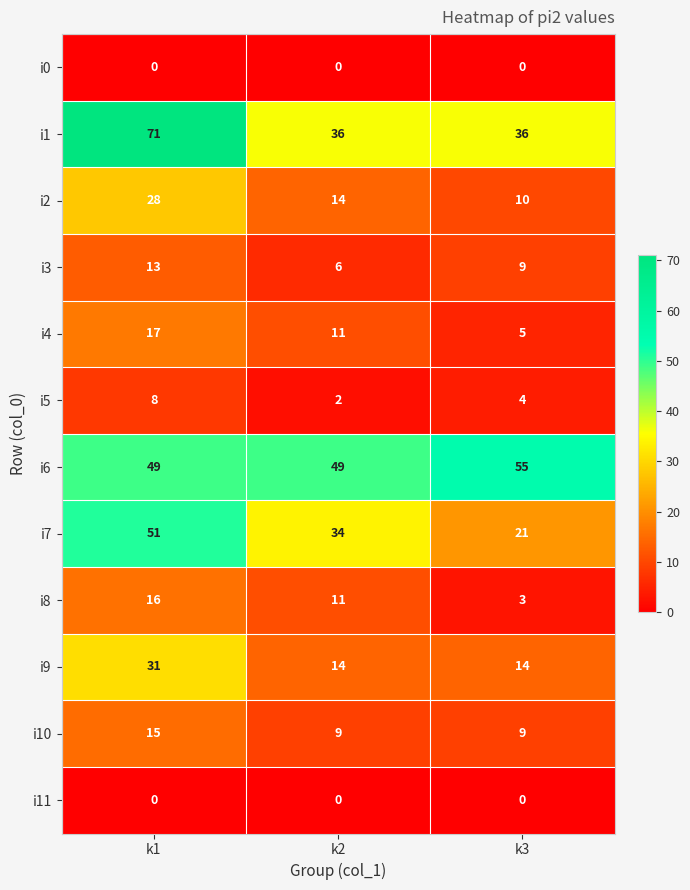

Is it true that i0 equals 0 at k2?

True